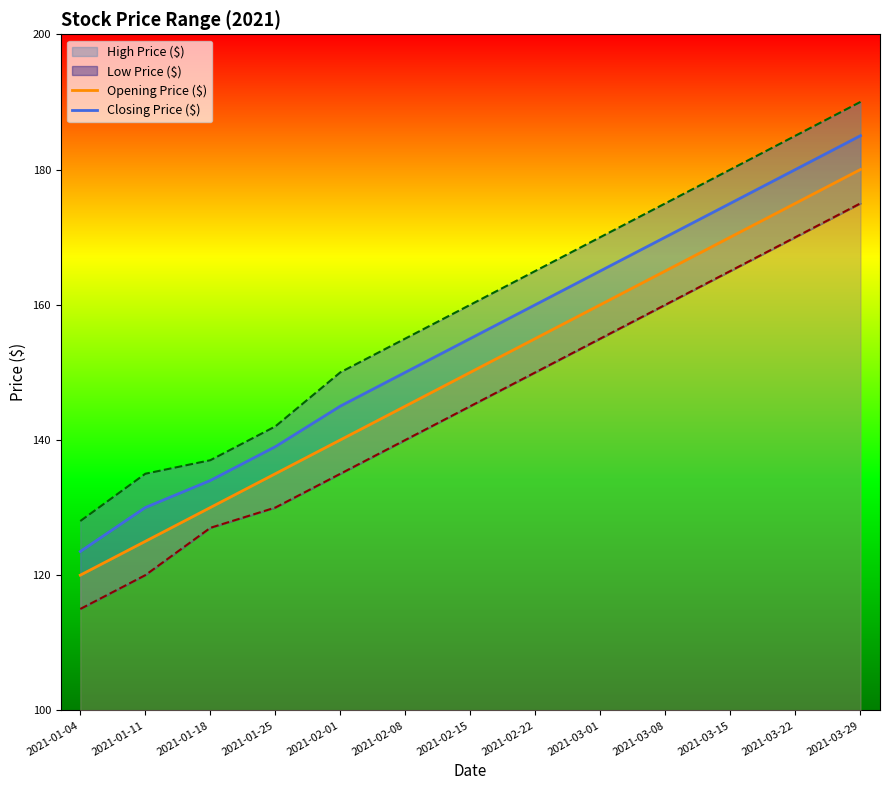

What is the spread (max minus min) of values at 2021-03-01?

15.0